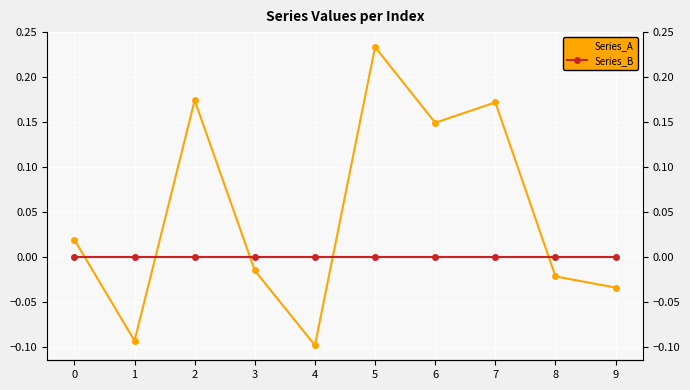

Is the value of Series_B at 1 greater than the value of Series_A at 1?

Yes